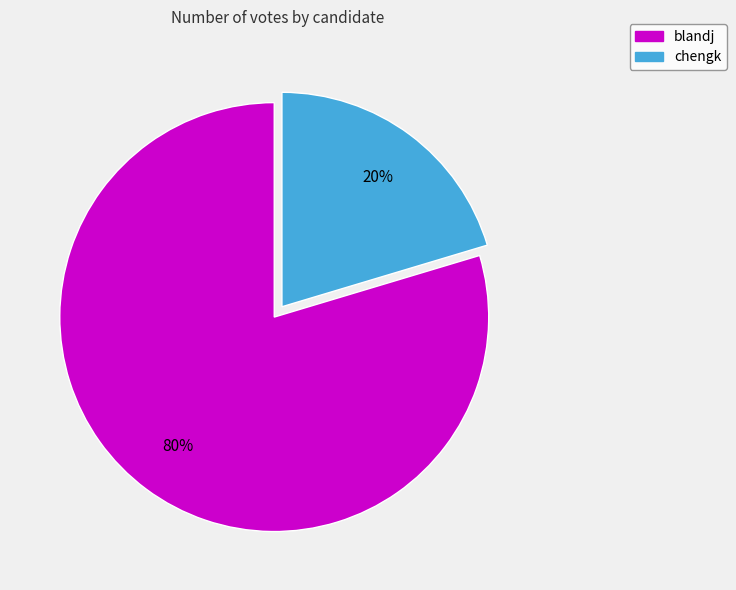

What percentage is the blandj slice, to the nearest percent?

80%